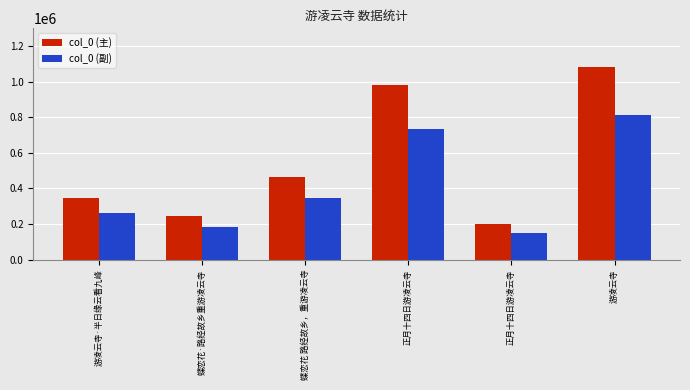

How many groups of bars are there?

6